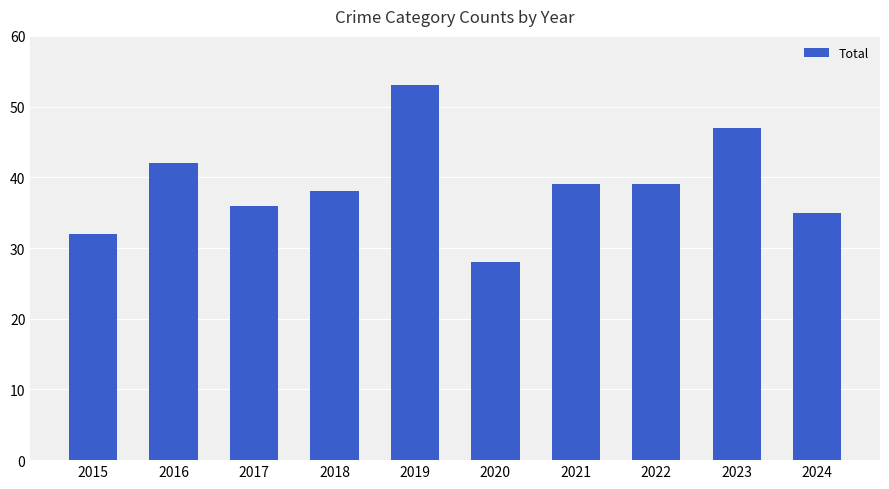

How many data points are less than 39?

5